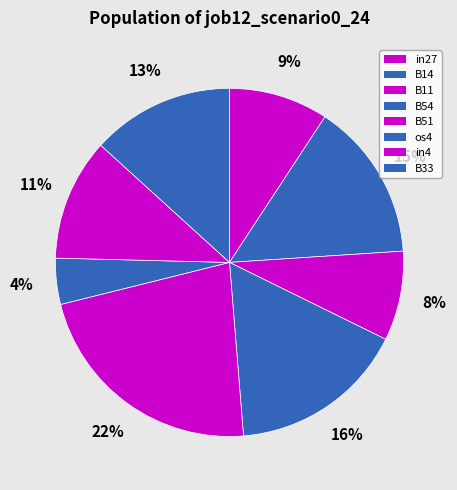

The B11 slice represents 8% of the pie. True or false?

True